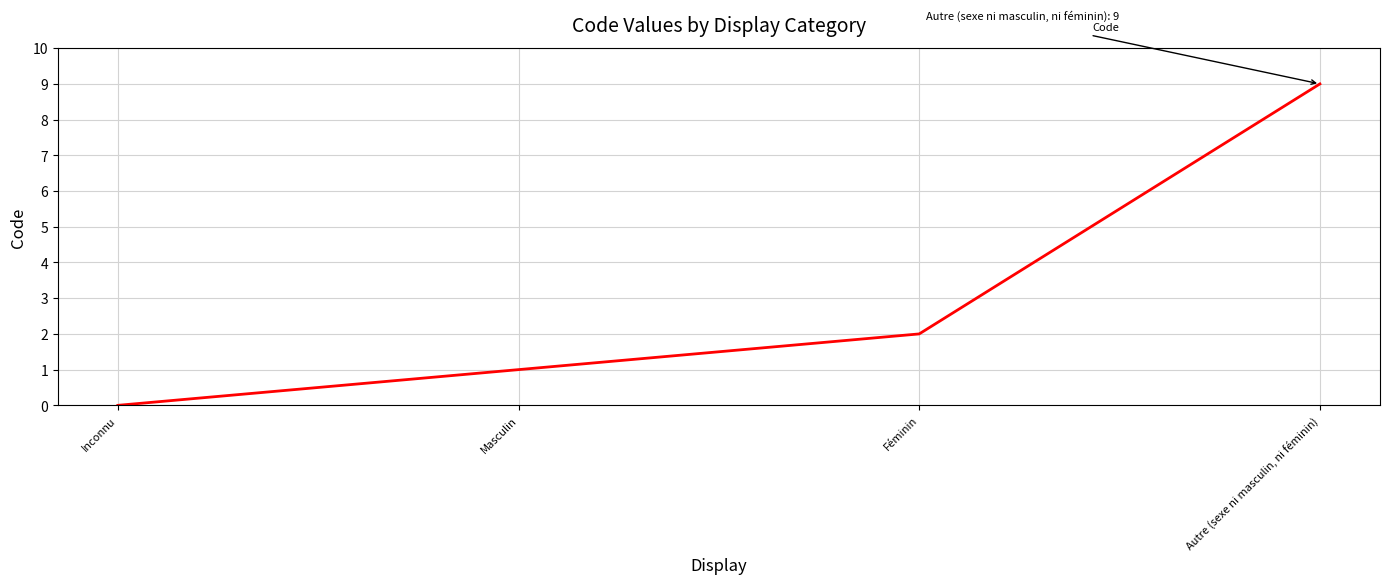

How many series are shown in this chart?

1